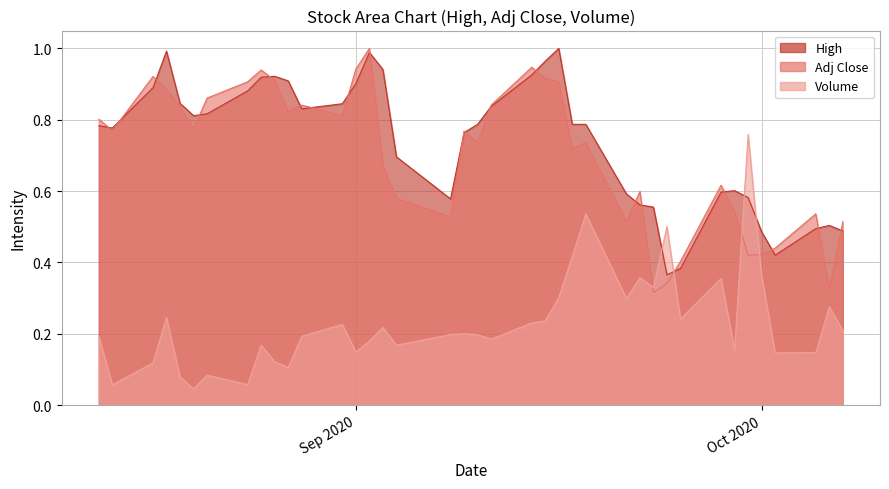

Which series ends up on top after the final intersection of Volume and Adj Close?

Adj Close